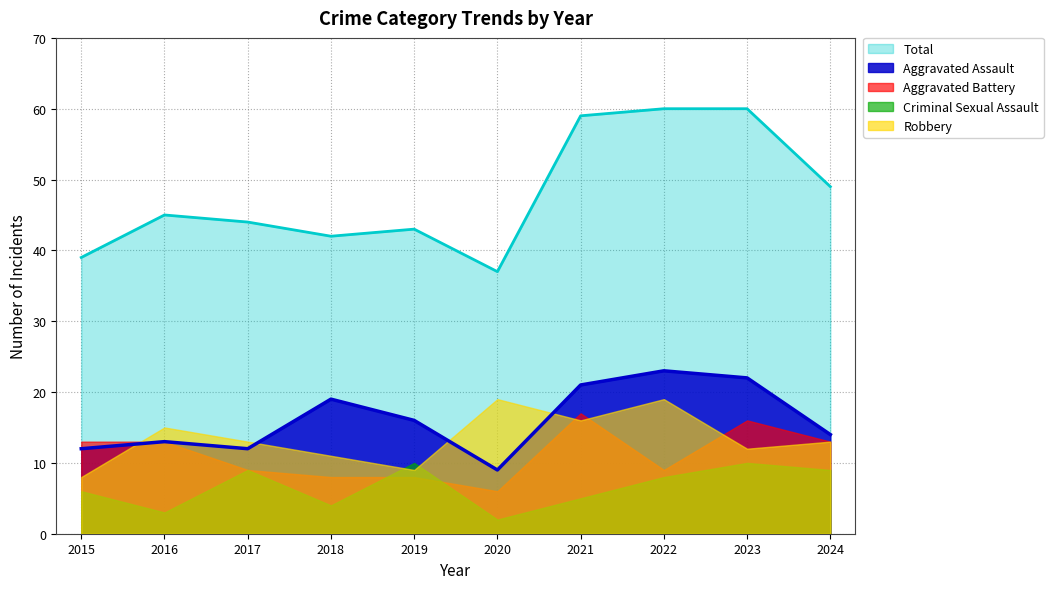

Is it true that Robbery equals 15 at 2016?

True